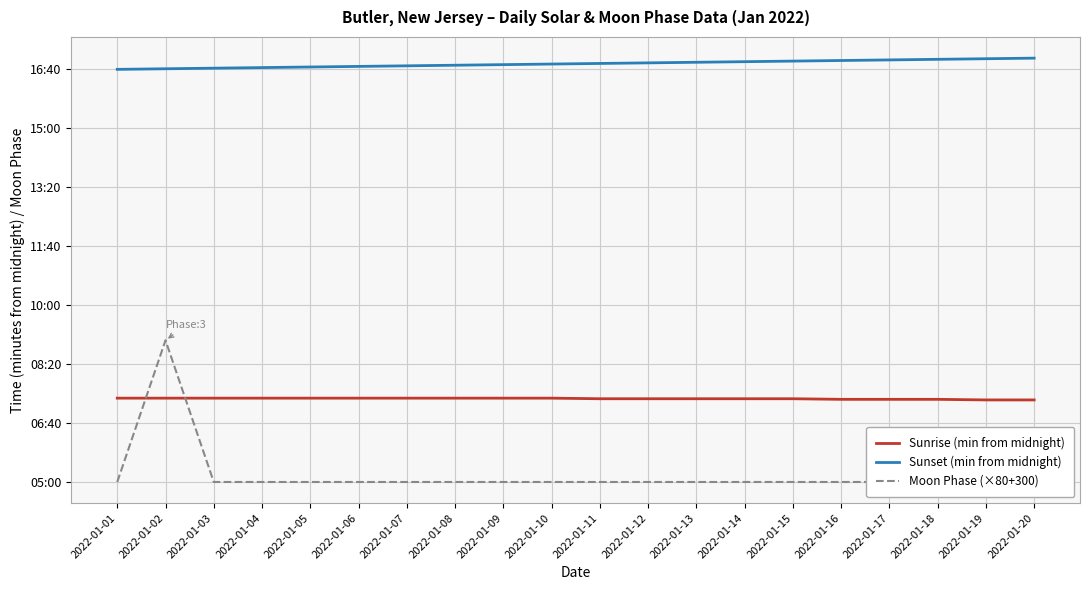

What value does the Sunset (min from midnight) series have at 2022-01-13, to the nearest 10?

1010